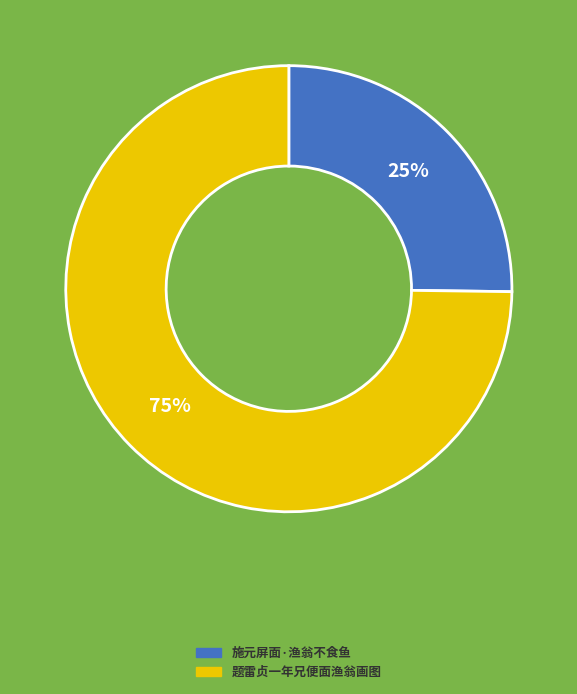

Which category has the smallest portion of the pie?

施元屏面·渔翁不食鱼